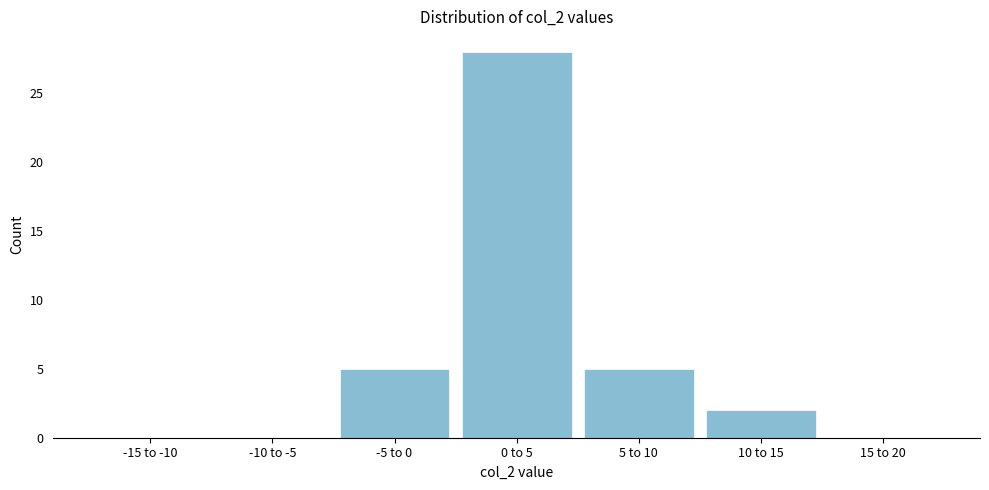

Reading left to right, list all the values displayed in this chart.

-15 to -10=0	-10 to -5=0	-5 to 0=5	0 to 5=28	5 to 10=5	10 to 15=2	15 to 20=0